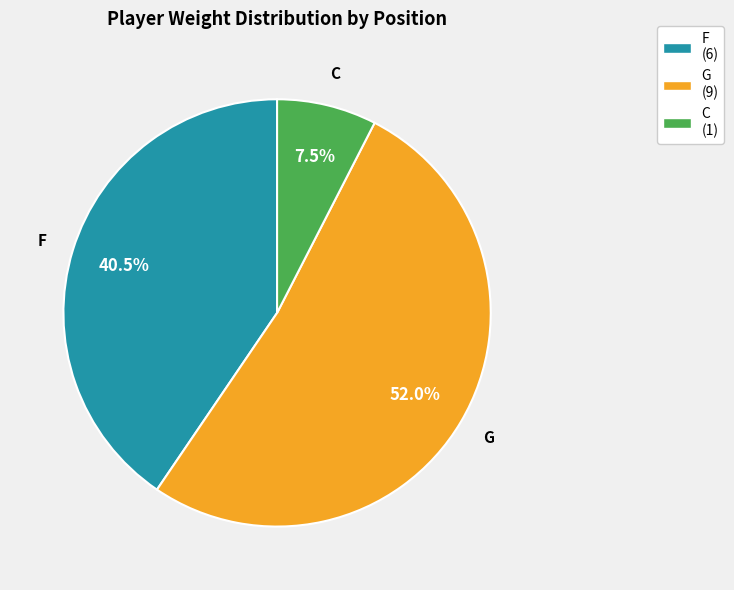

Is there any slice that represents more than half of the pie?

Yes